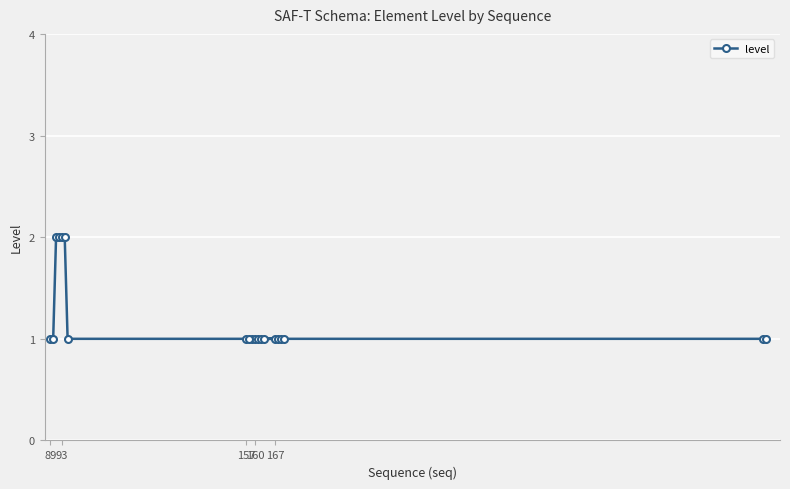

True or false: the data shows 1 at 93.

False